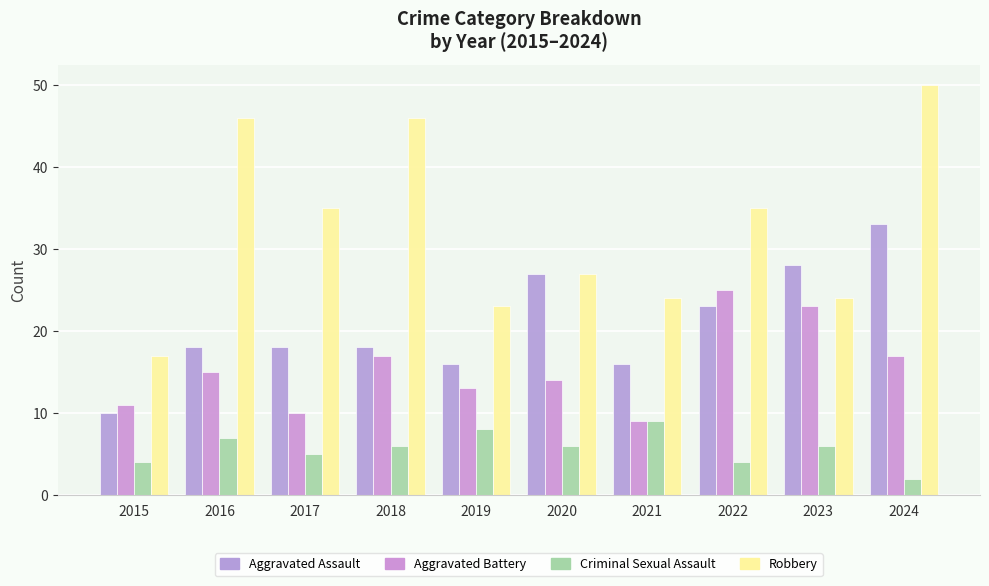

The Aggravated Battery series shows 9 at 2021. True or false?

True